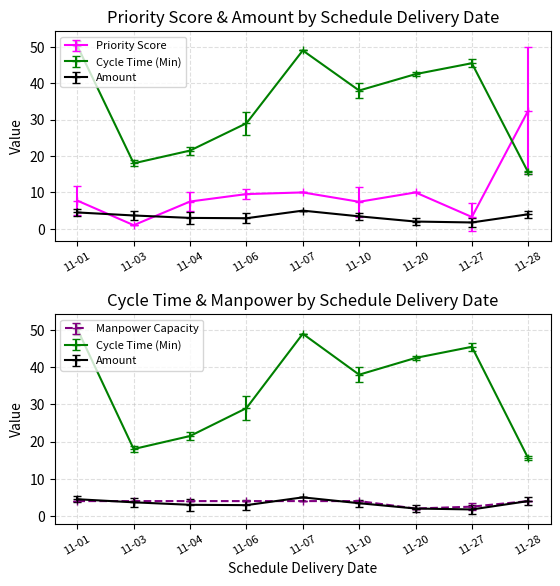

Is it true that Cycle Time (Min) equals 45.5 at 11-27?

True